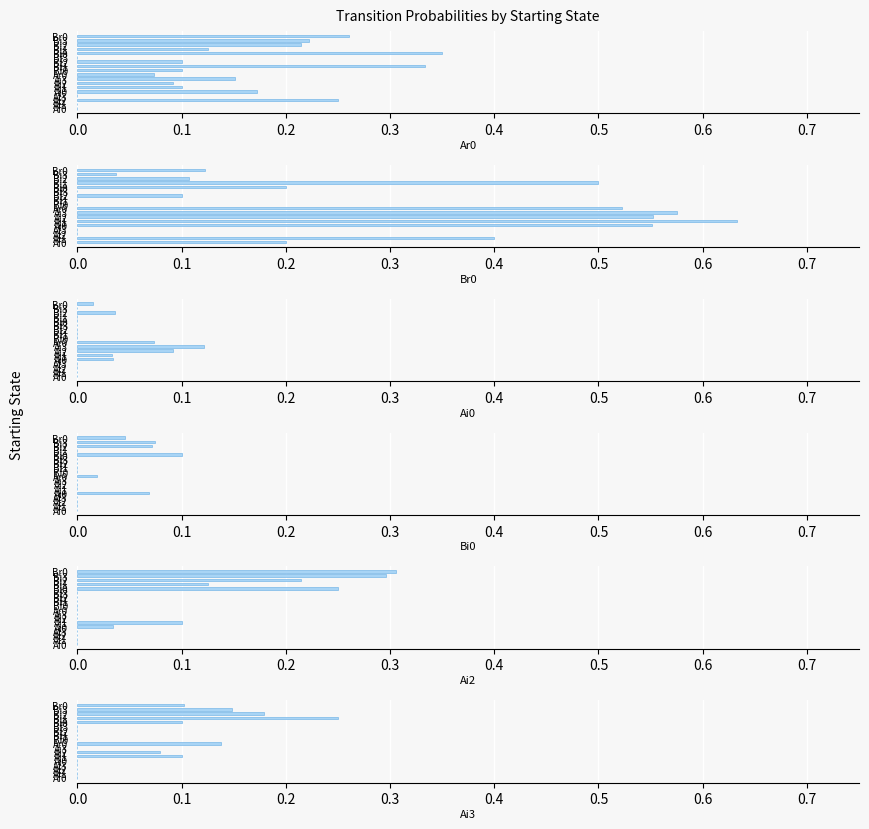

At which category is the sum across all series the highest?

Bi0